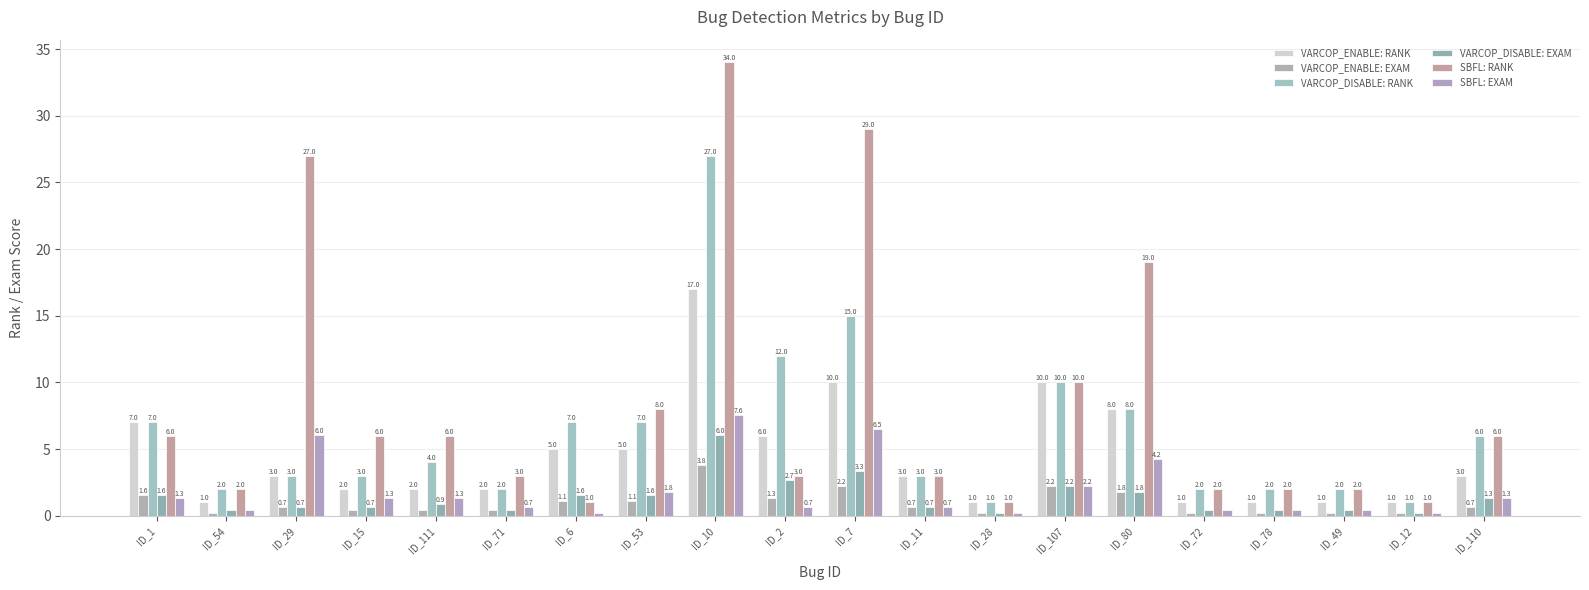

What is the label of the 2nd bar from the right?

ID_12